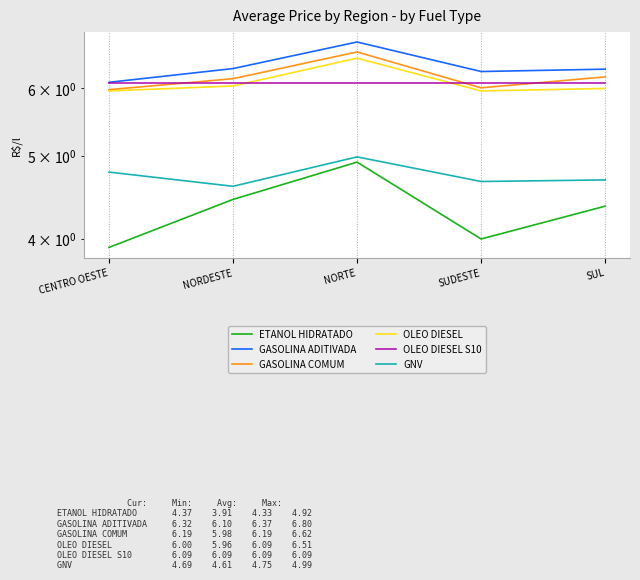

True or false: ETANOL HIDRATADO and OLEO DIESEL S10 intersect in this chart.

False